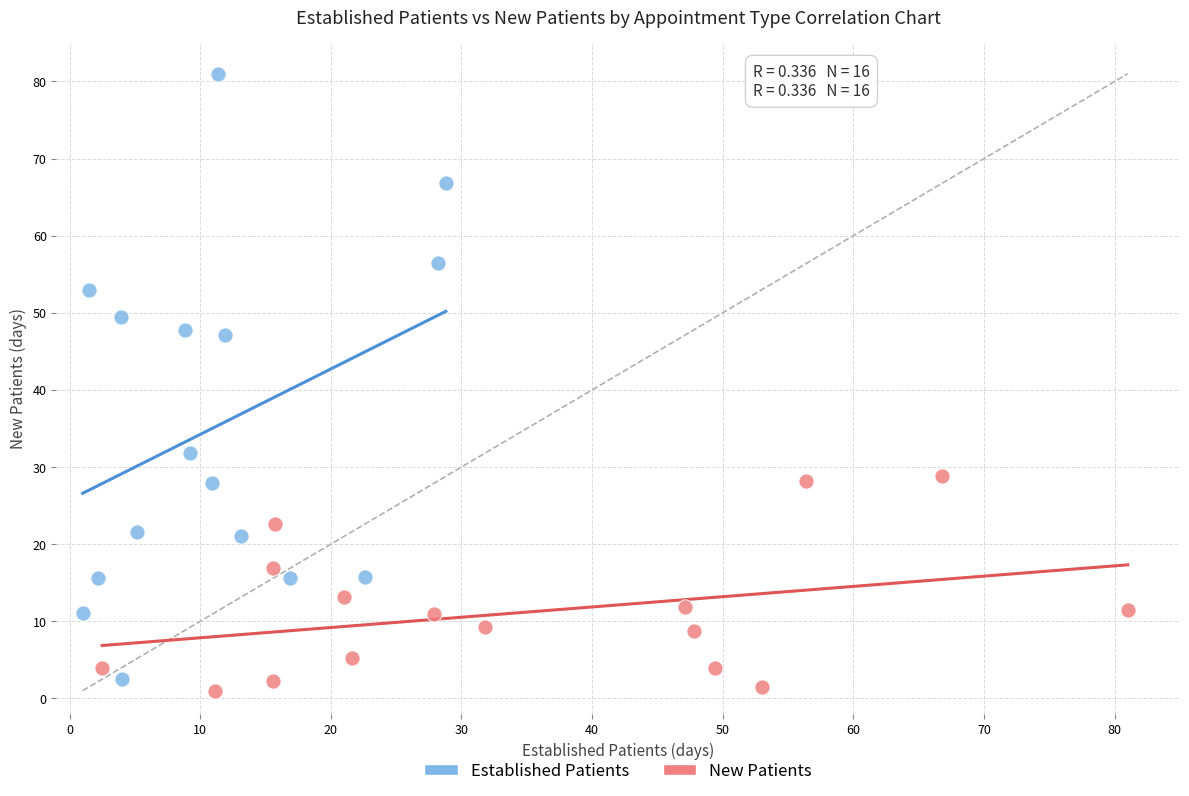

Which series has the largest Y range (max minus min)?

Established Patients